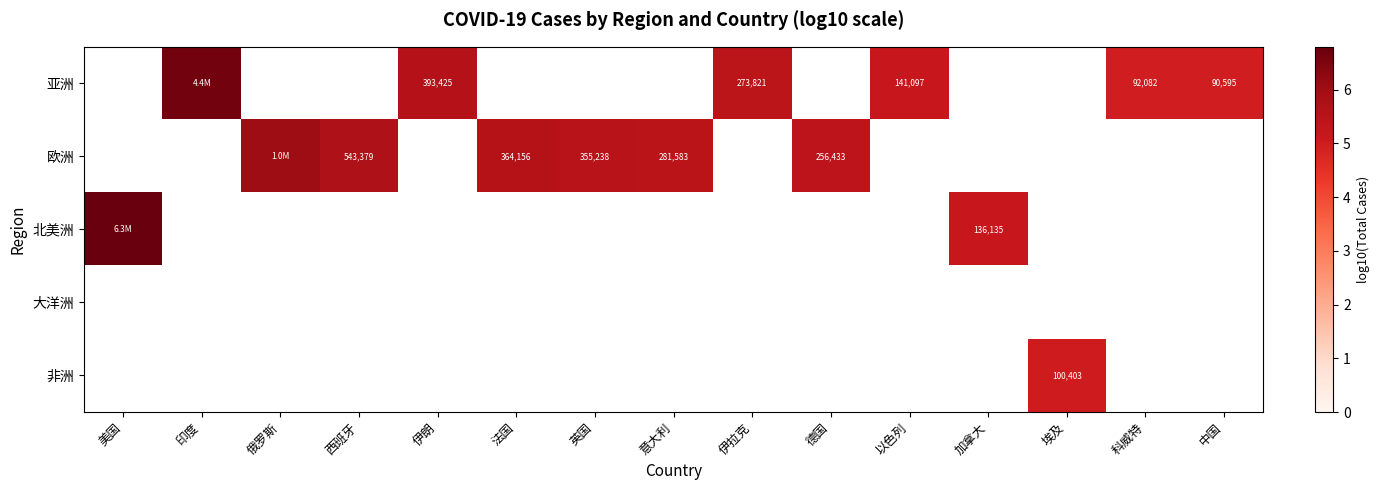

What is the minimum value shown in the chart?

5.0